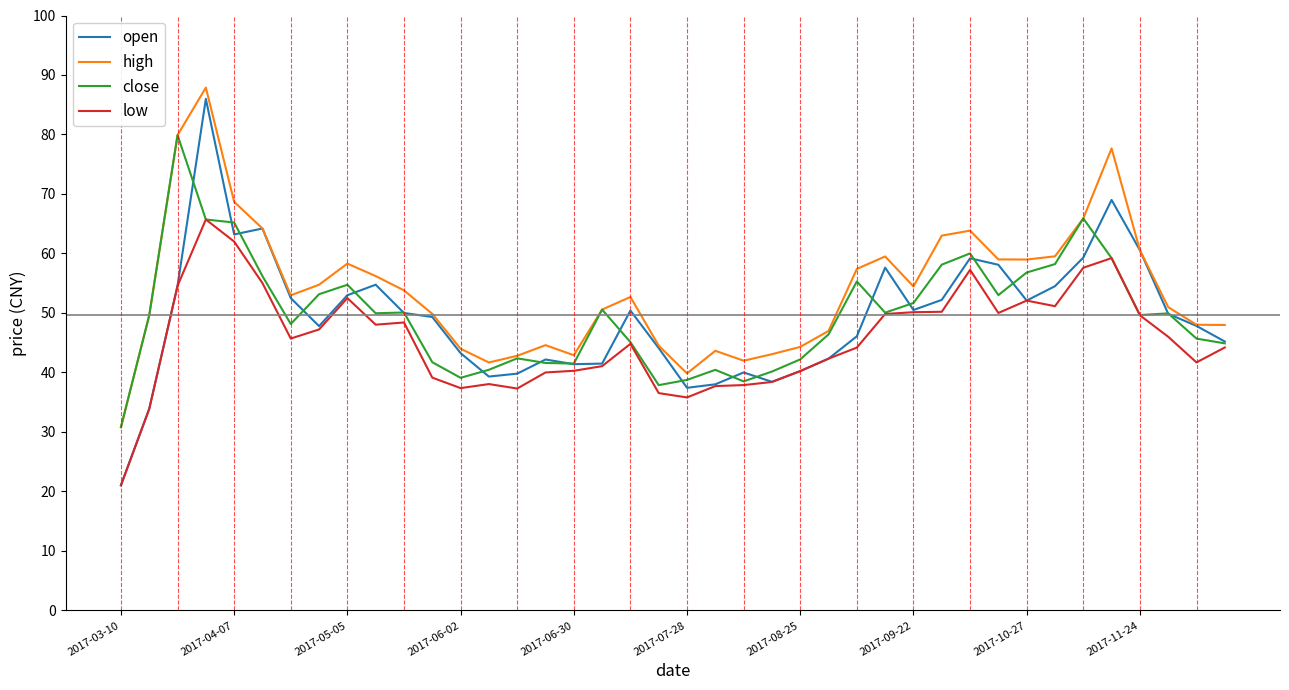

True or false: high and low cross at least once.

False